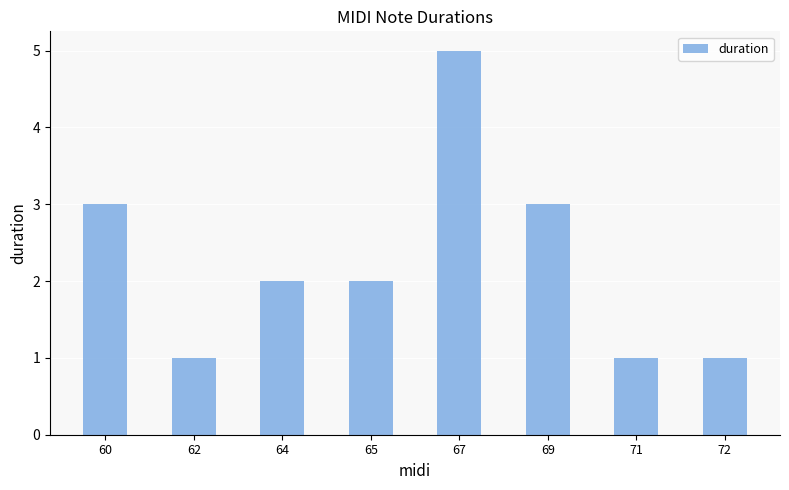

At which category does the chart reach its peak across all series?

67